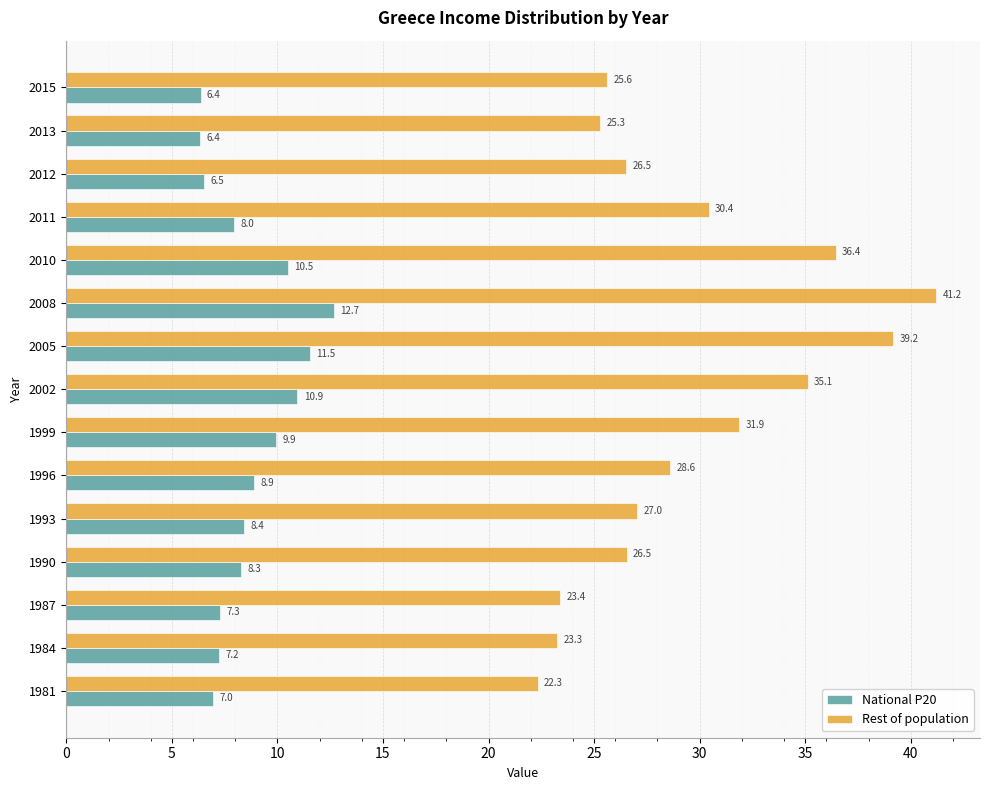

The value of Rest of population at 2012 is 18.0. True or false?

False